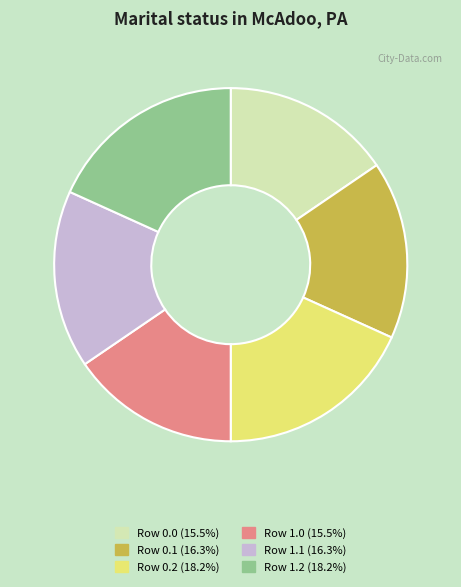

Is there any slice that represents more than half of the pie?

No